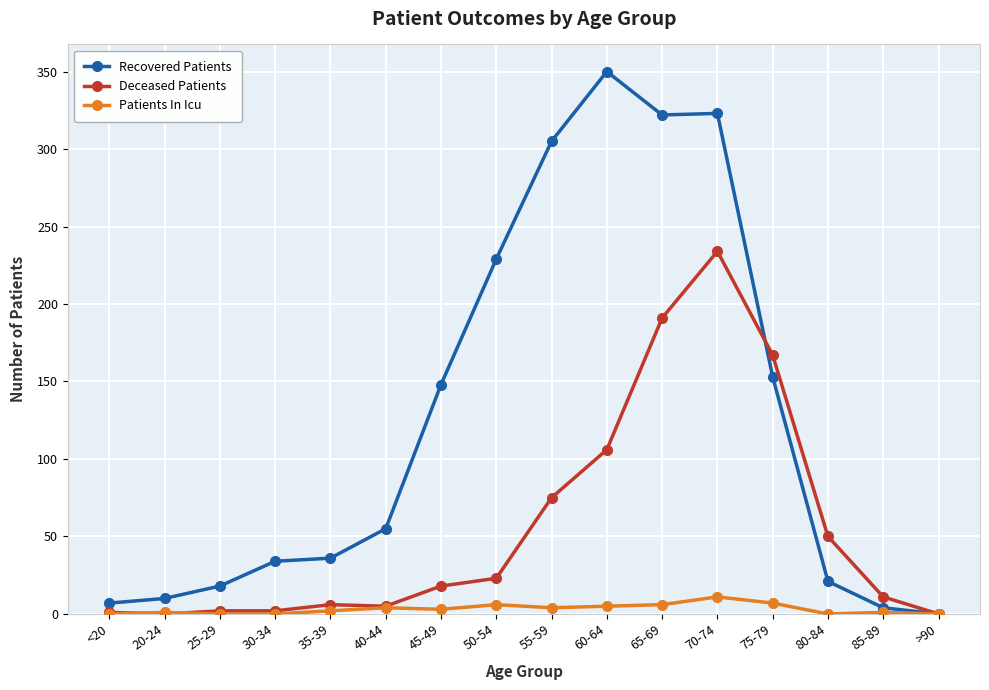

What is the label of the 13th point from the right?

30-34